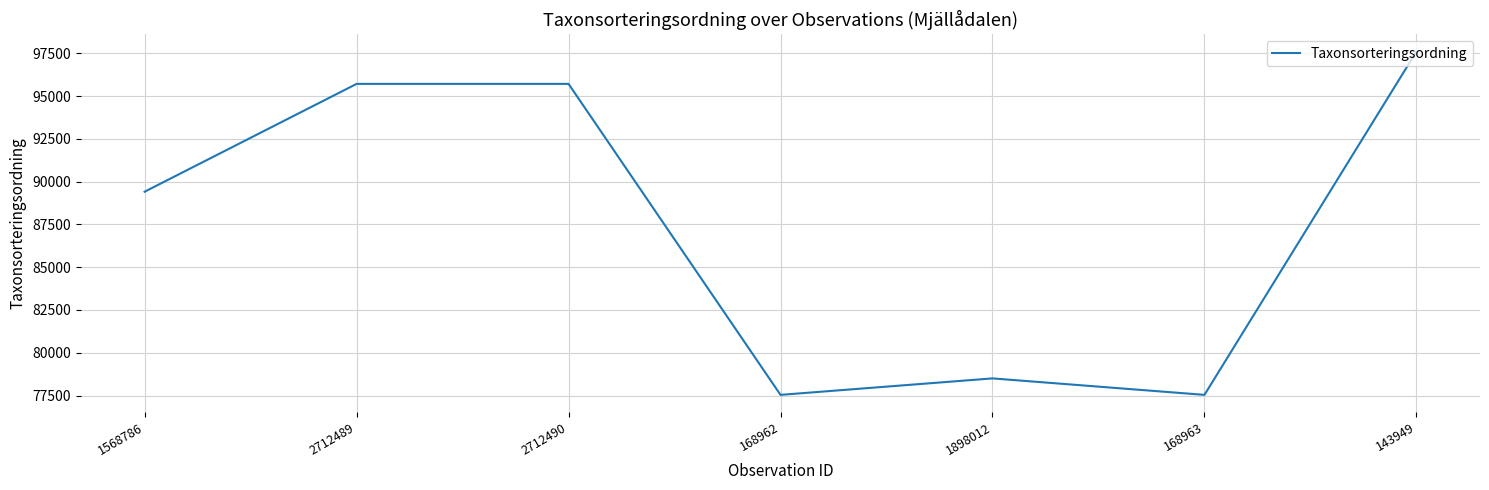

What is the difference between the values at 1568786 and 168962?

11869